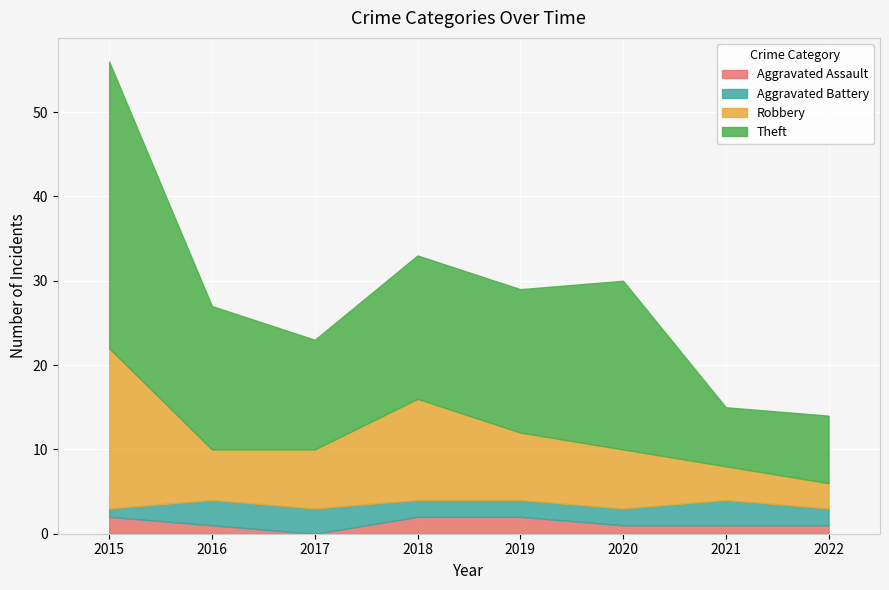

At how many categories does at least one series exceed 31?

1